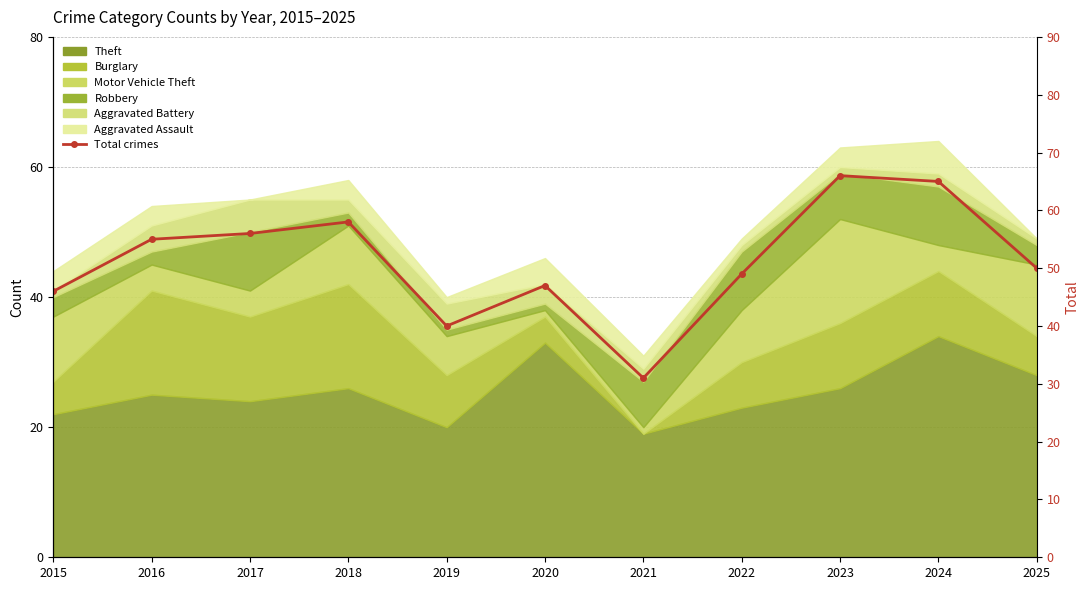

What is the value of the 11th point from the left?

50